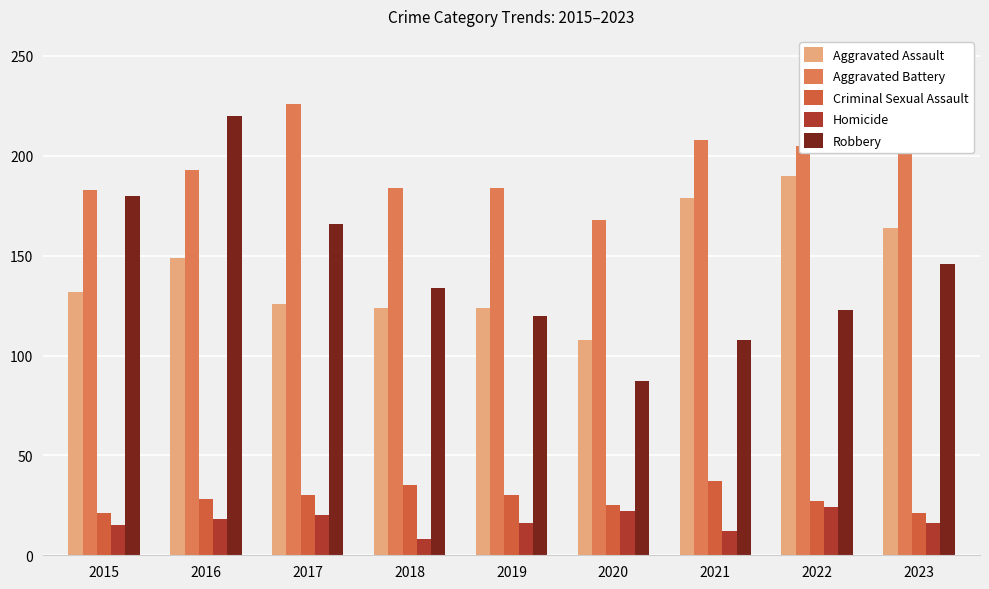

True or false: Aggravated Assault has a value of 149 at 2016.

True